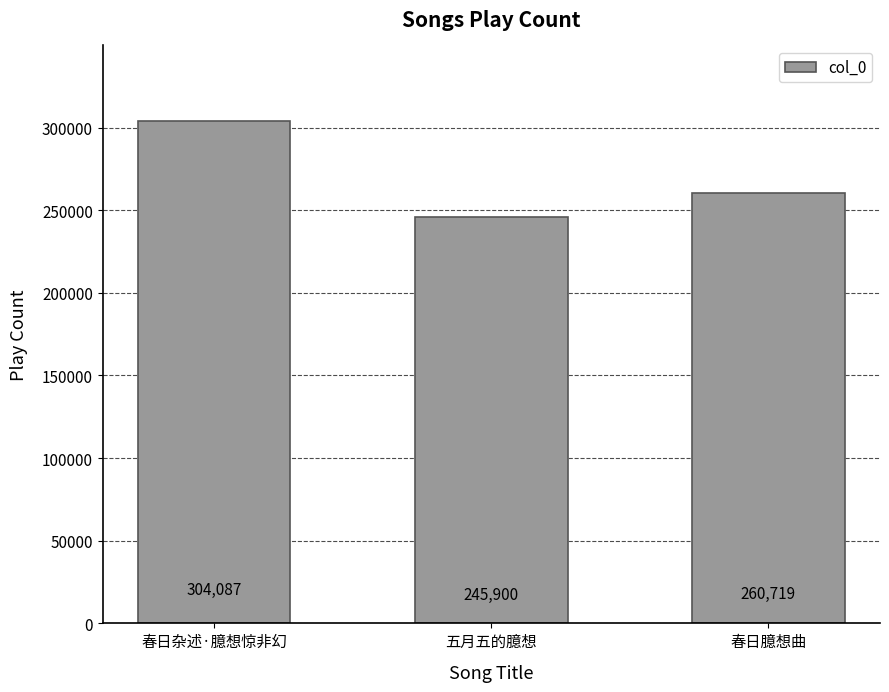

Which category has the highest value across all series?

春日杂述·臆想惊非幻